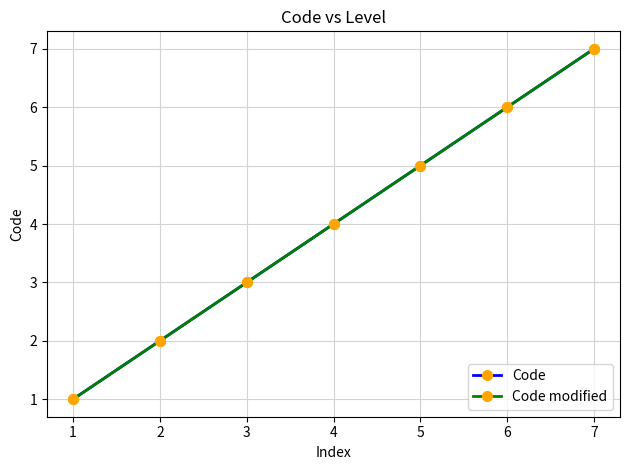

Which series has the largest range (max minus min)?

Code